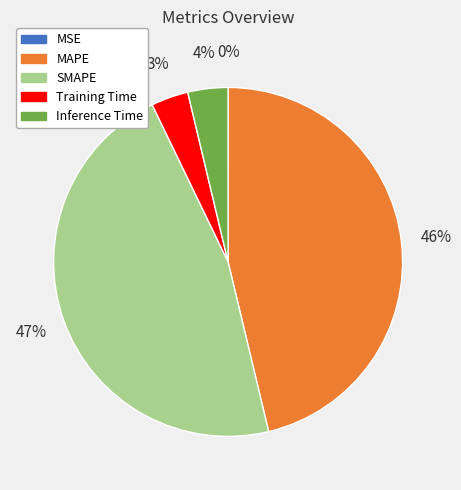

The MAPE slice represents 46% of the pie. True or false?

True